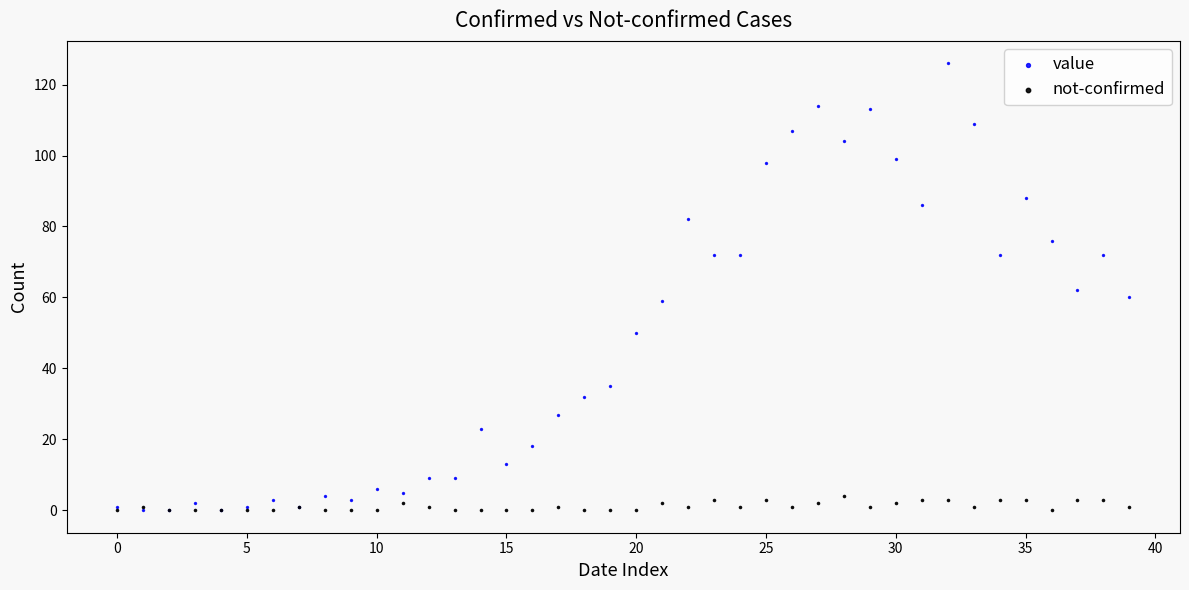

Which series contains the highest Y value?

value